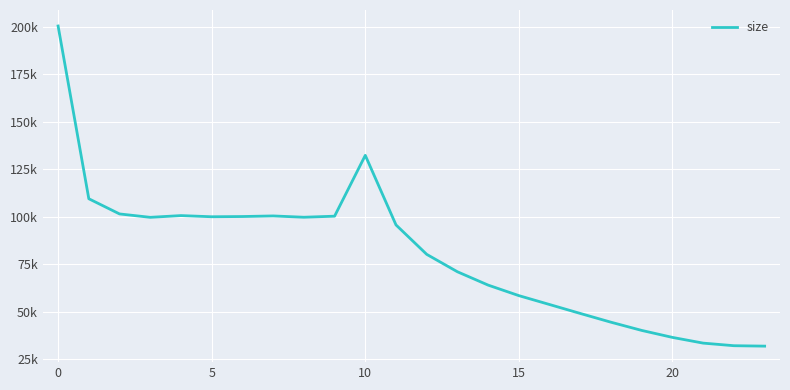

Is this an area chart (filled region under the line)?

No